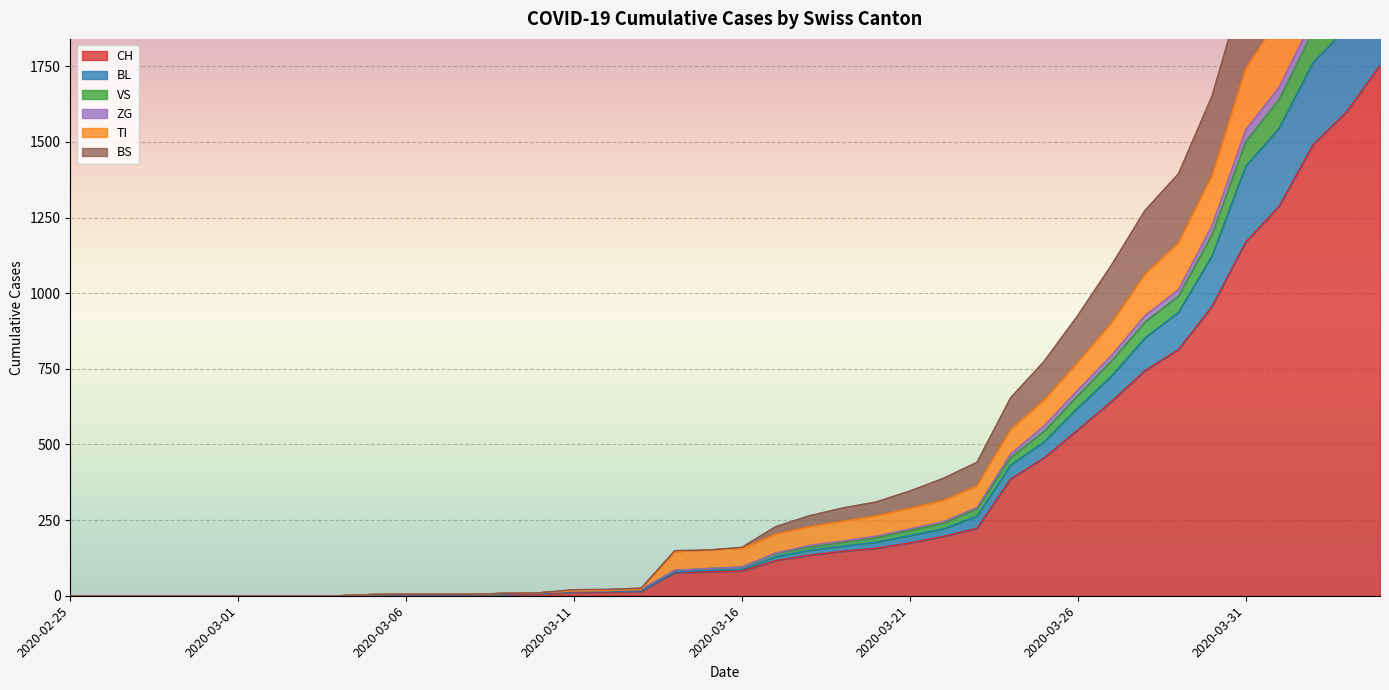

What is the difference between the maximum and second lowest values in the CH series?

1753